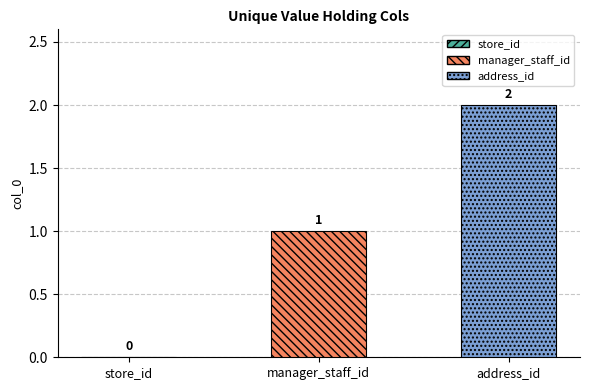

What is the ratio of the value at manager_staff_id to the value at address_id?

0.5